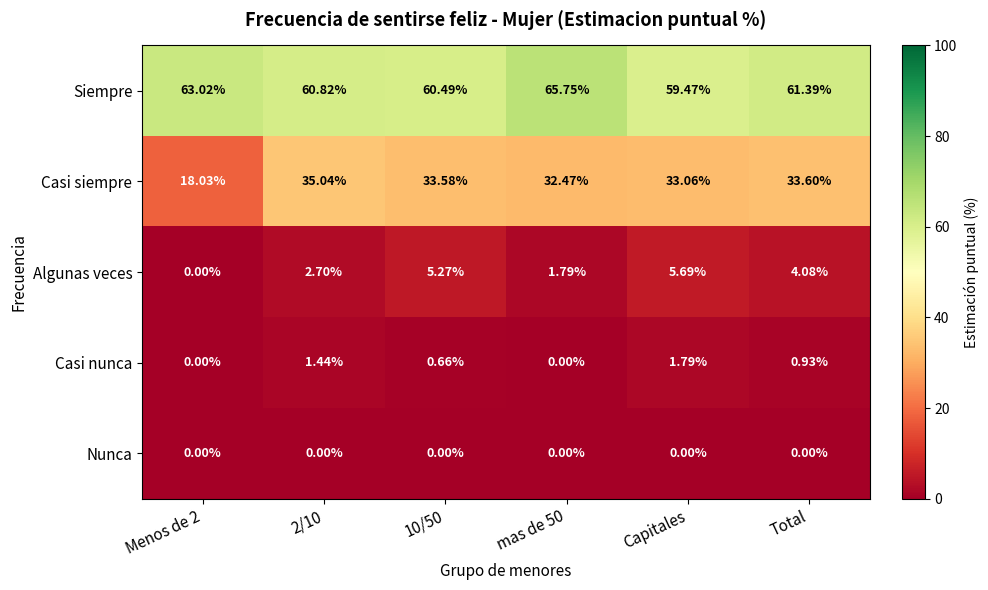

Which series has the largest total across all categories?

Siempre